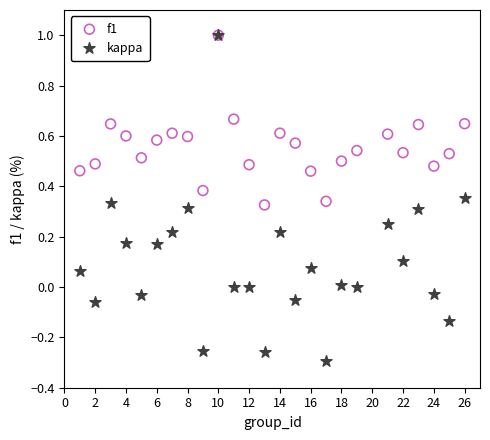

Which series has the largest Y range (max minus min)?

kappa